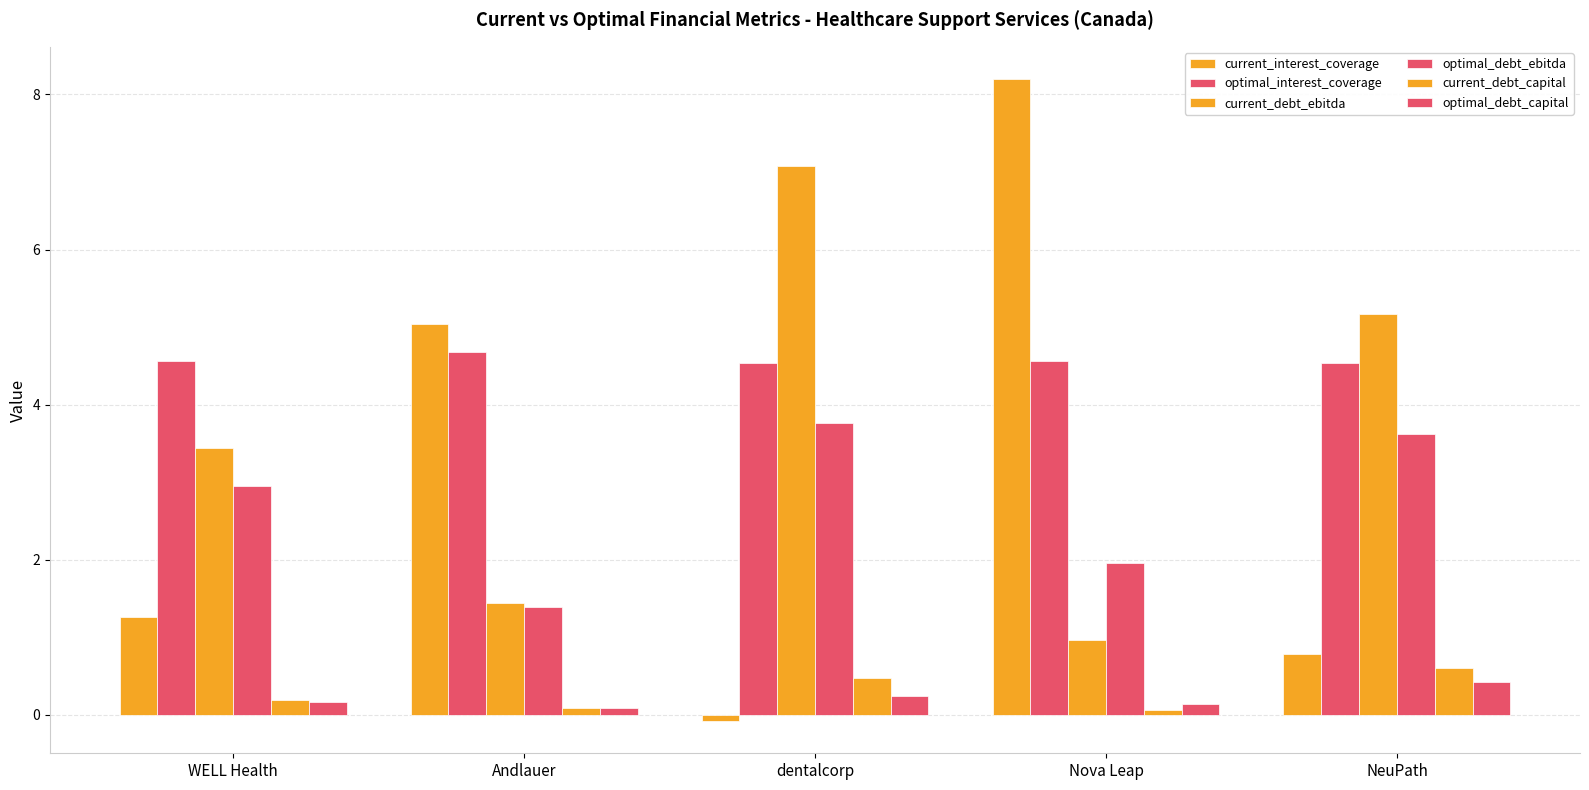

List the series in order of their peak value, highest first.

current_interest_coverage, current_debt_ebitda, optimal_interest_coverage, optimal_debt_ebitda, current_debt_capital, optimal_debt_capital